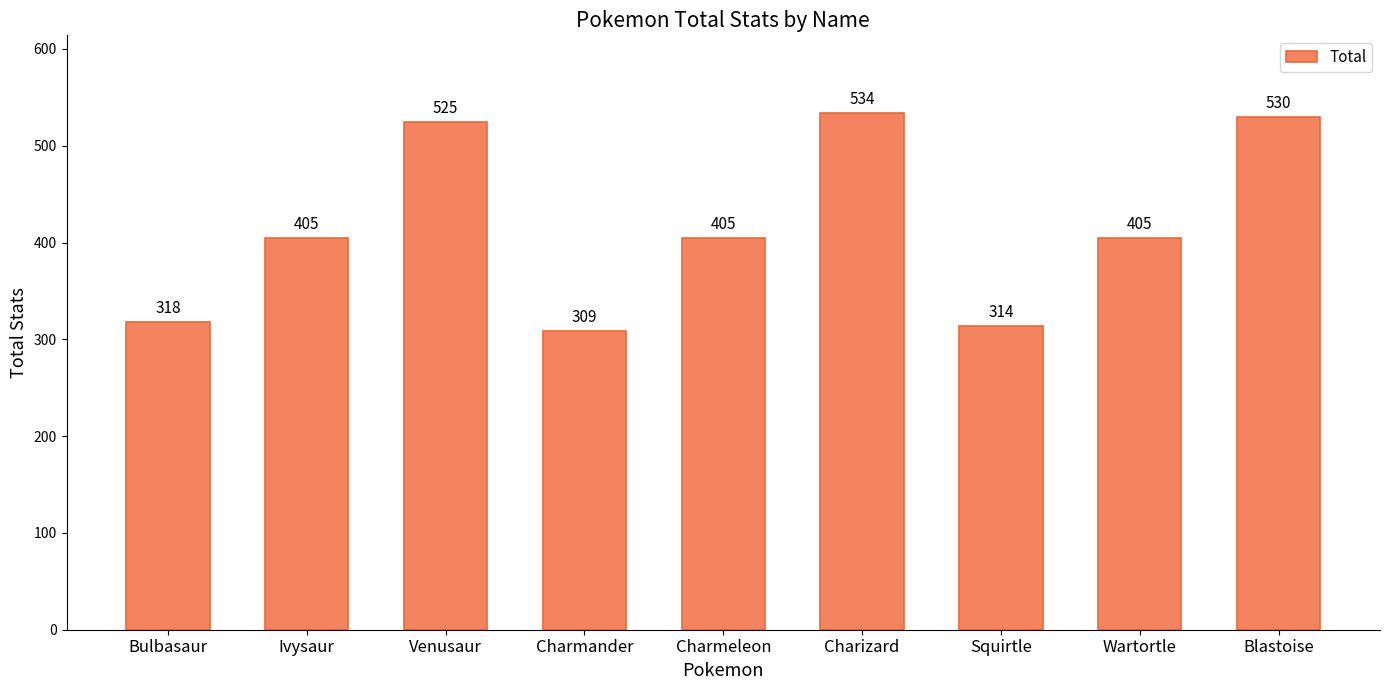

The chart shows a value of 318 at Bulbasaur. True or false?

True